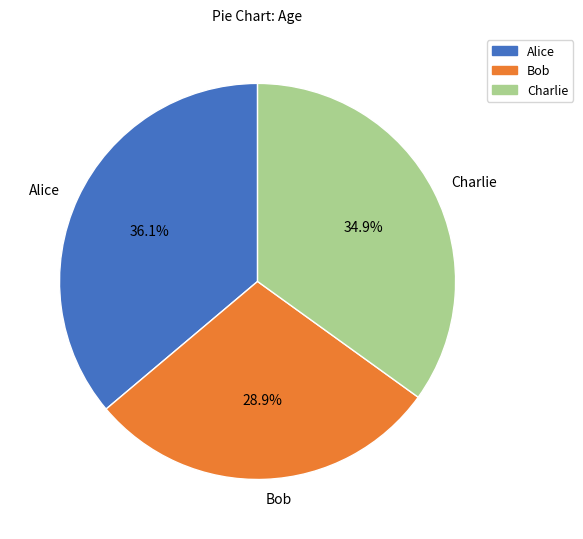

To the nearest percent, what portion does Alice represent?

36%